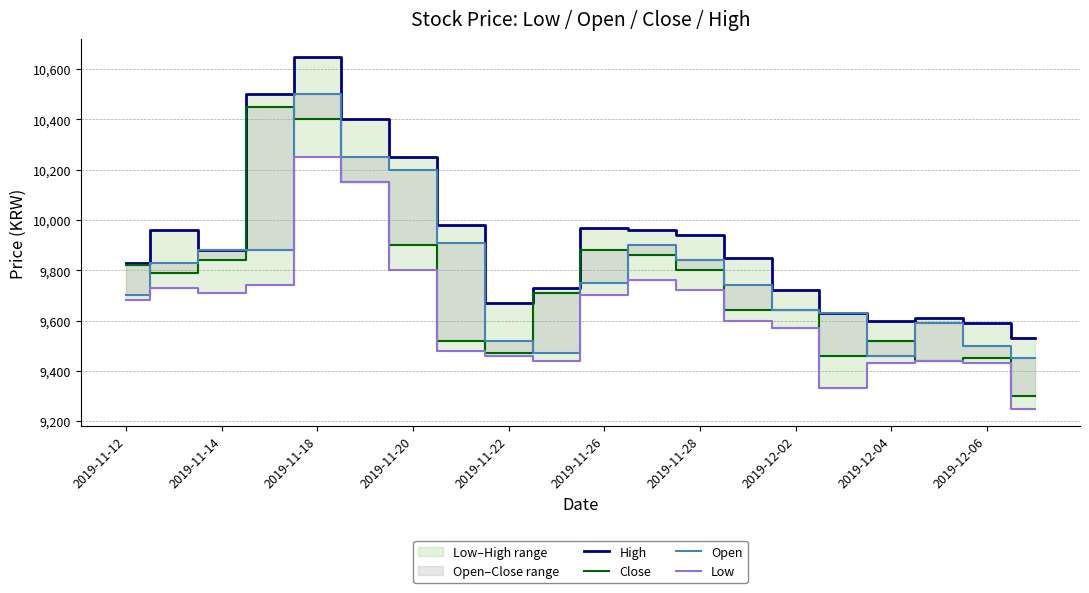

How many interior local peaks does the High series have?

4